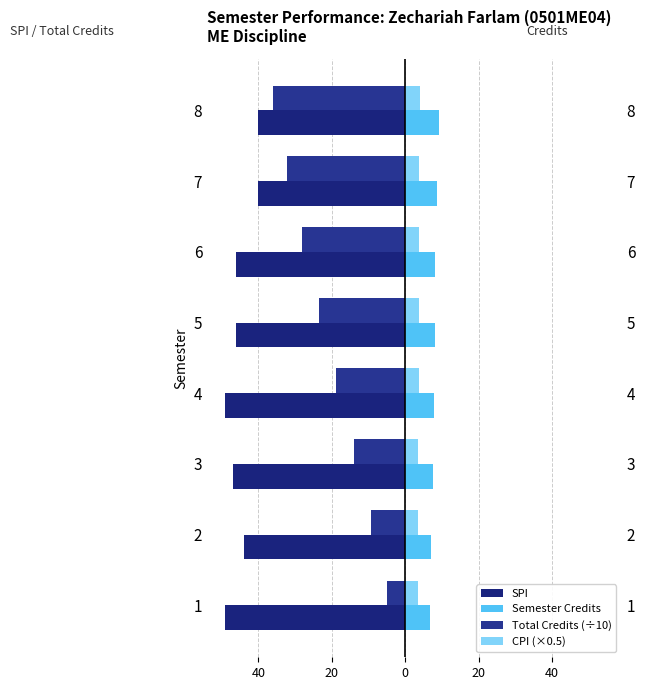

At how many categories does at least one series exceed -8?

8